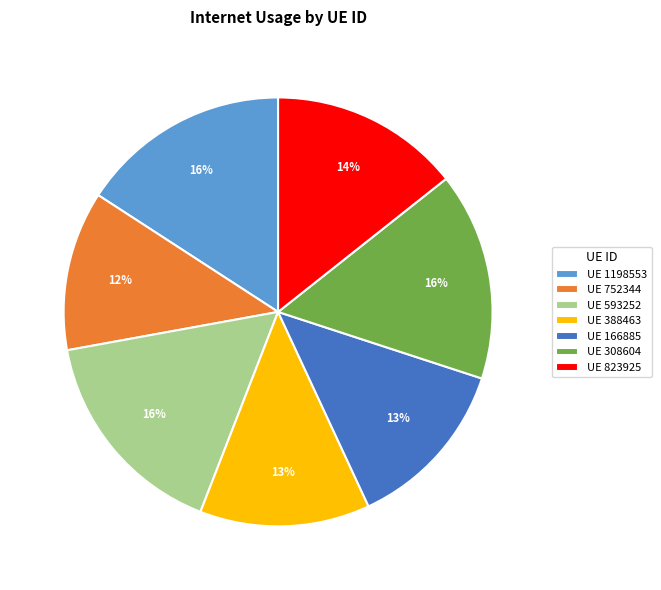

To the nearest percent, what portion does UE 1198553 represent?

16%